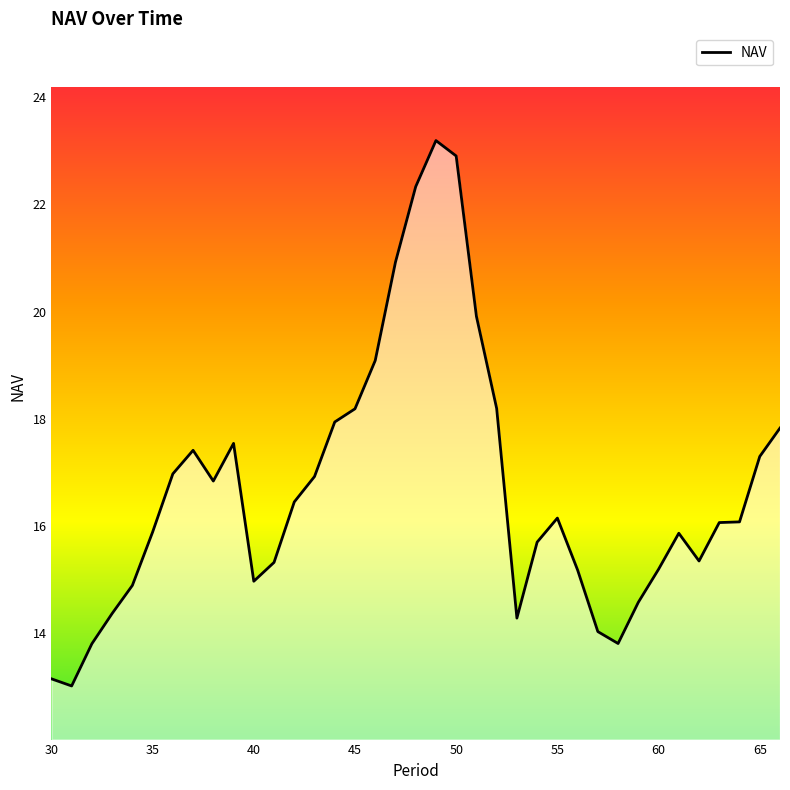

What is the difference between the maximum and minimum values?

10.2